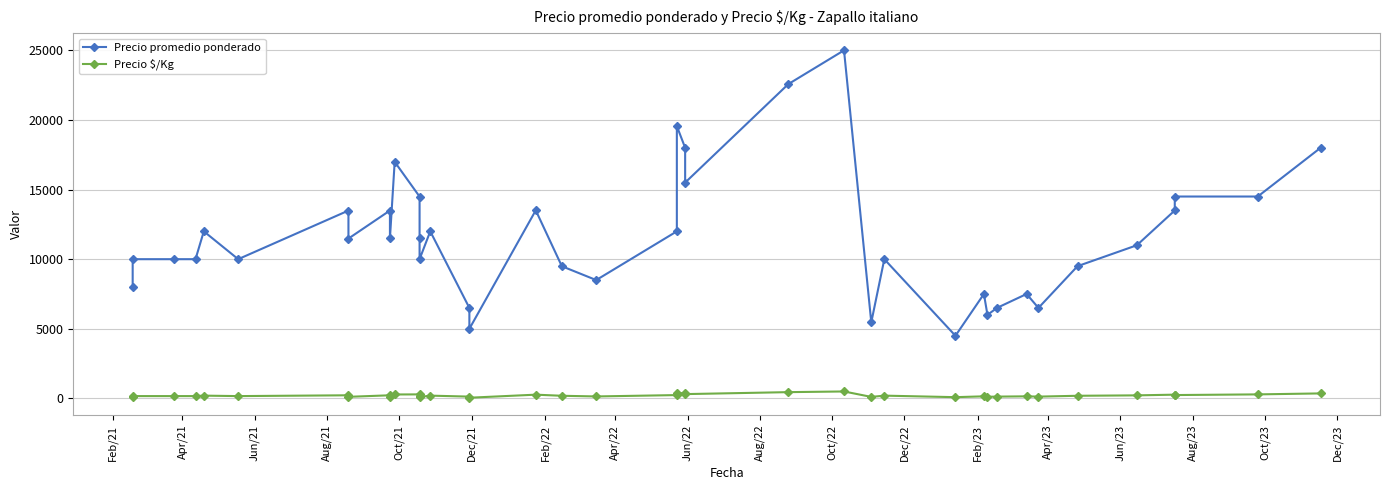

List the series in order of their peak value, lowest first.

Precio $/Kg, Precio promedio ponderado